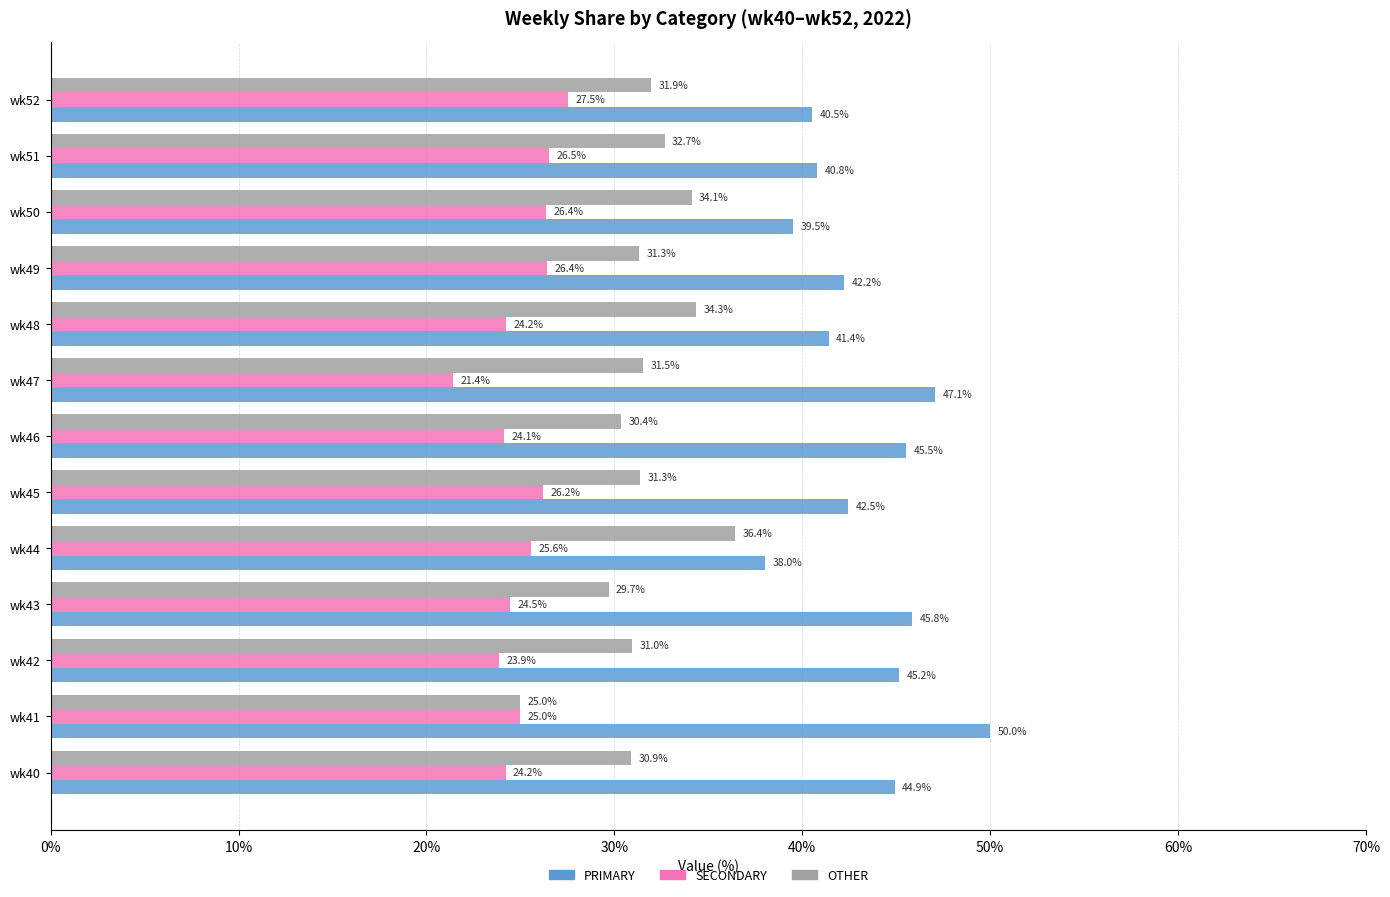

The SECONDARY series shows 17.3 at wk49. True or false?

False